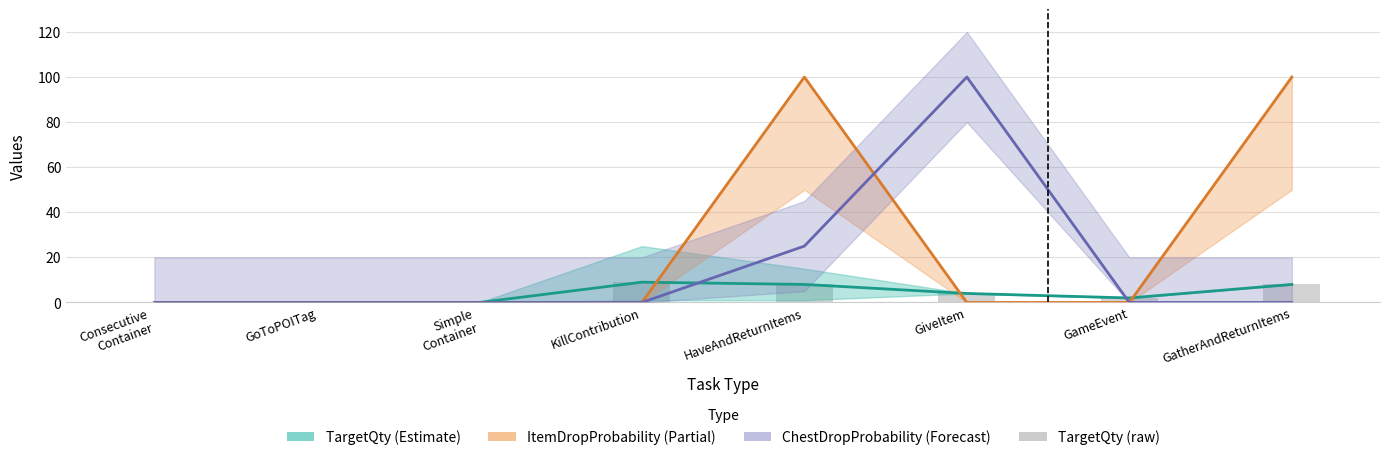

At which label is the value closest to 4?

GiveItem